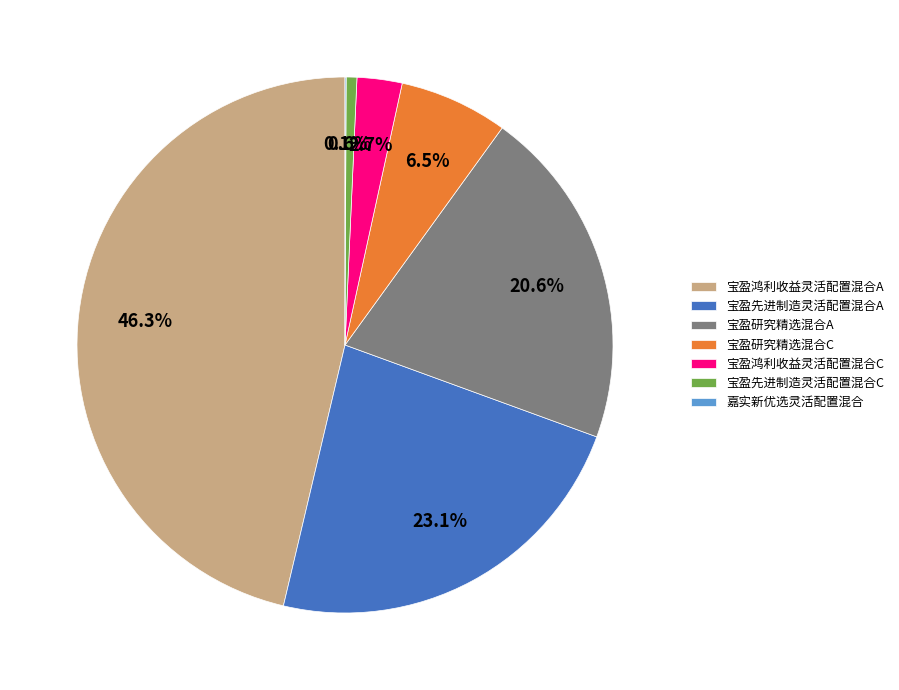

Which slice is the largest?

宝盈鸿利收益灵活配置混合A